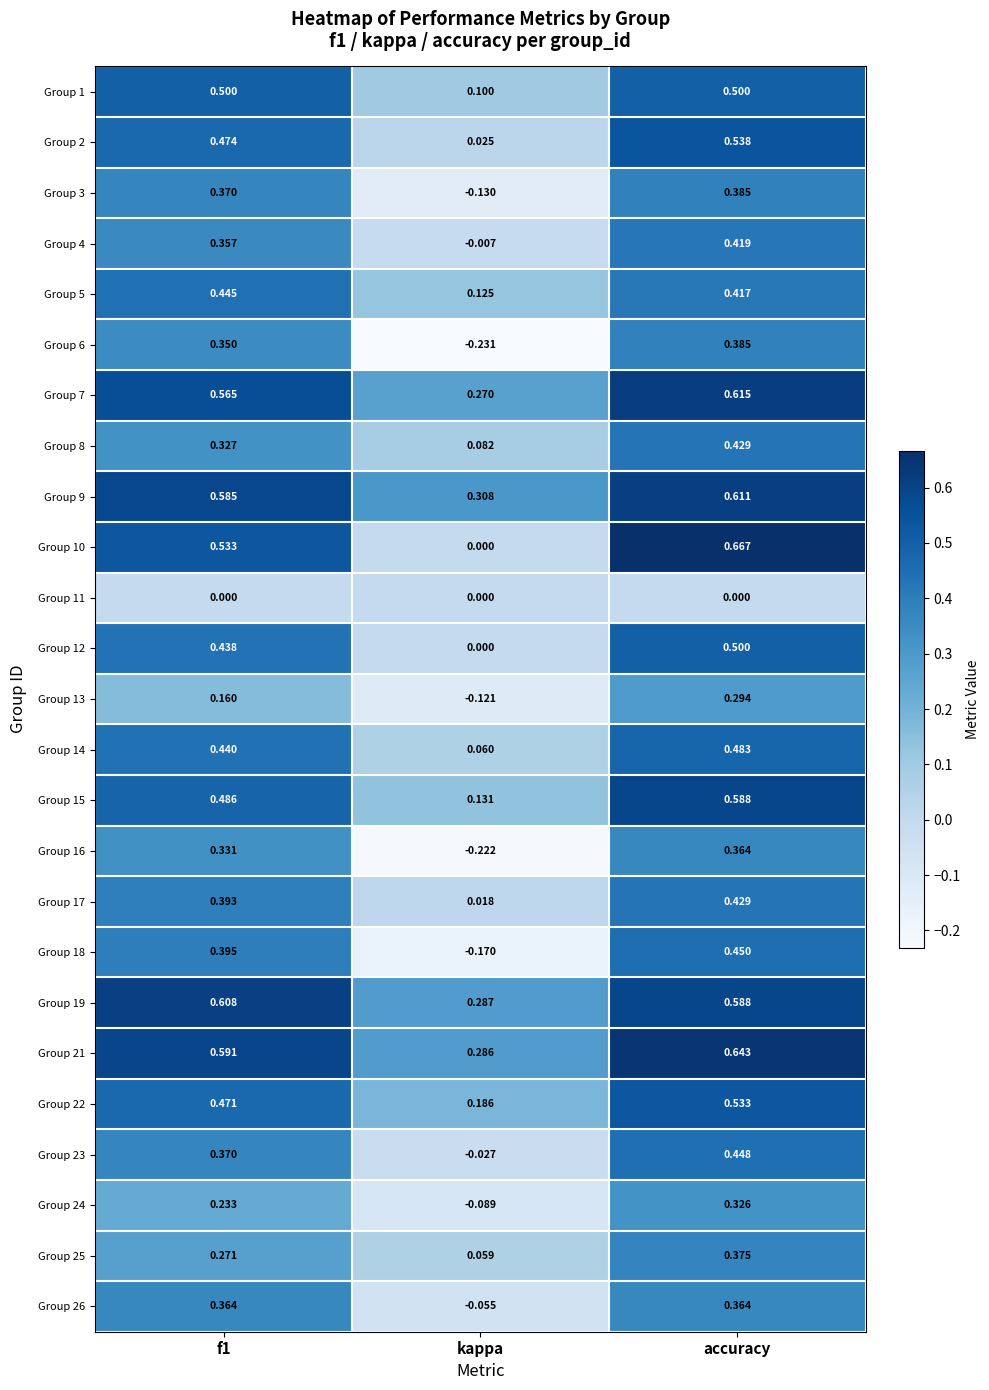

How many values in the Group 16 series exceed 0?

2